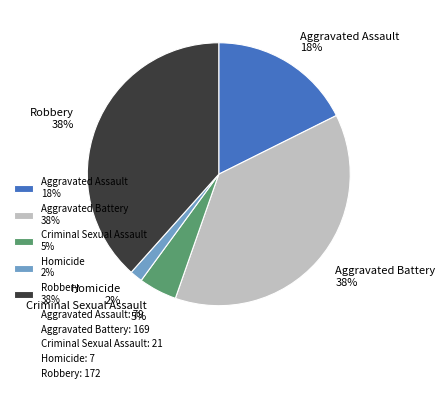

Which has a higher value, Homicide 2% or Robbery 38%?

Robbery 38%